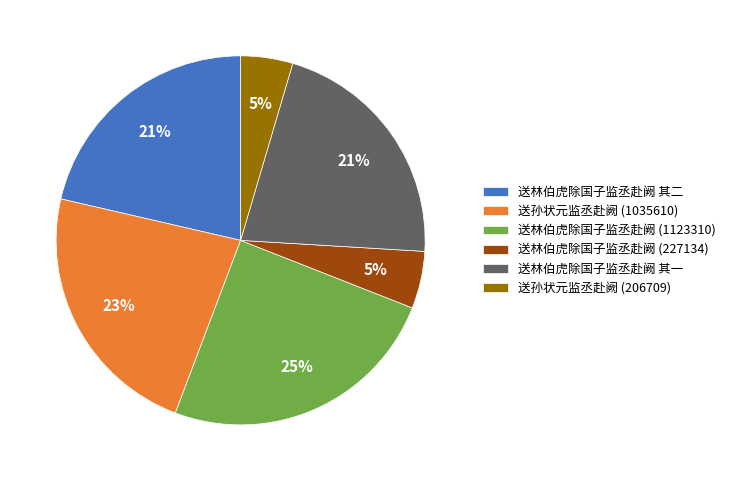

Does 送林伯虎除国子监丞赴阙 其一 represent more than half of the total?

No